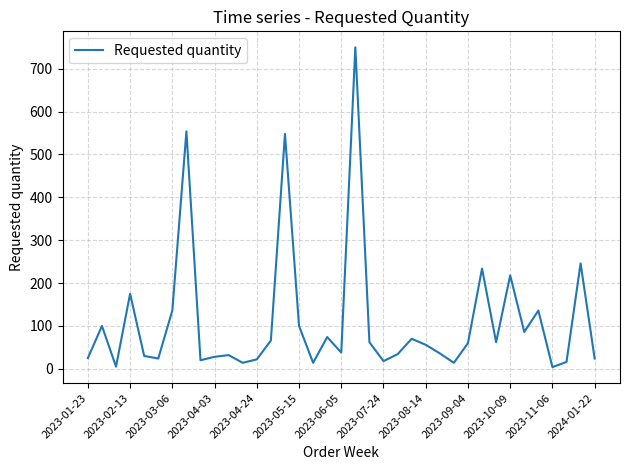

What is the difference between the maximum and minimum values?

746